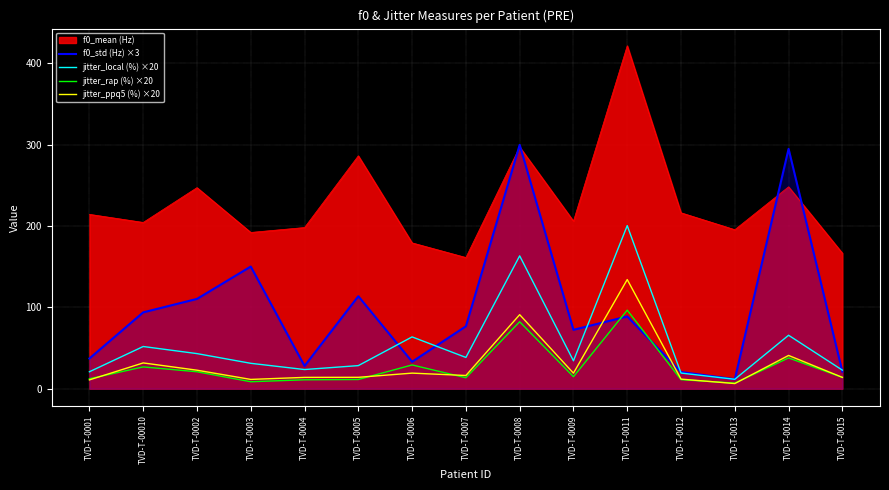

At which category does the chart reach its minimum across all series?

TVD-T-0013